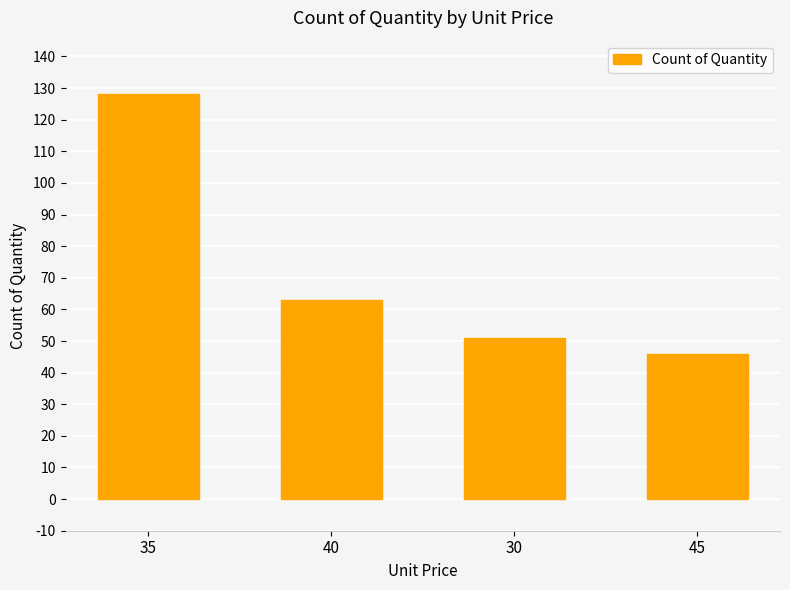

Reading left to right, list all the values displayed in this chart.

35=128	40=63	30=51	45=46